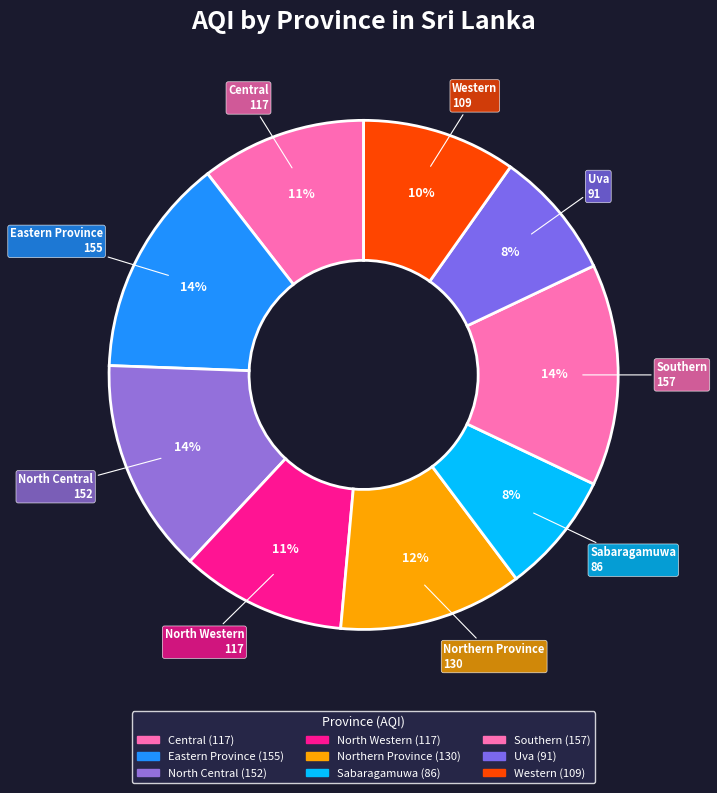

Does North Western represent more than half of the total?

No